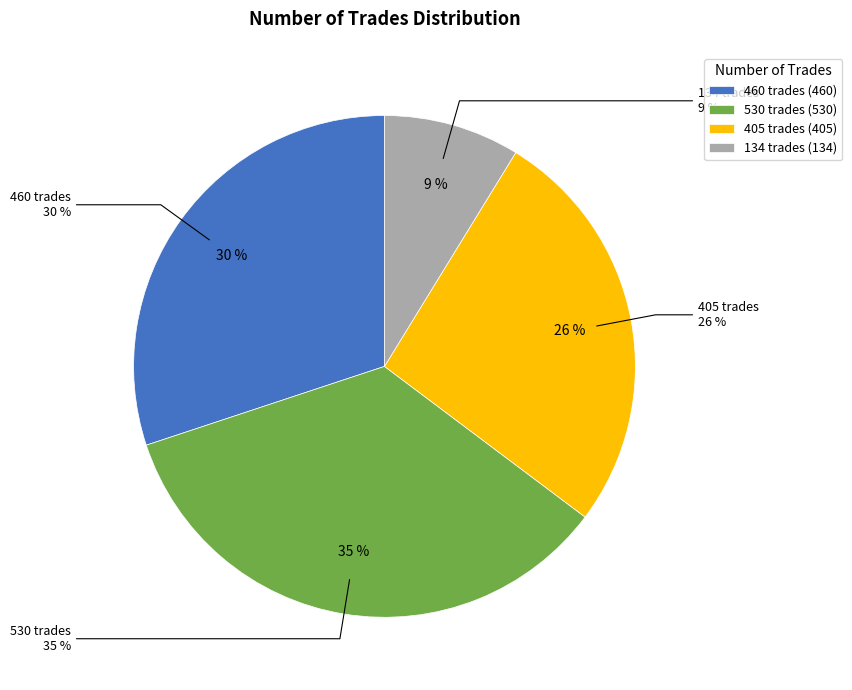

What percentage do 405 and 134 together represent?

35.3%